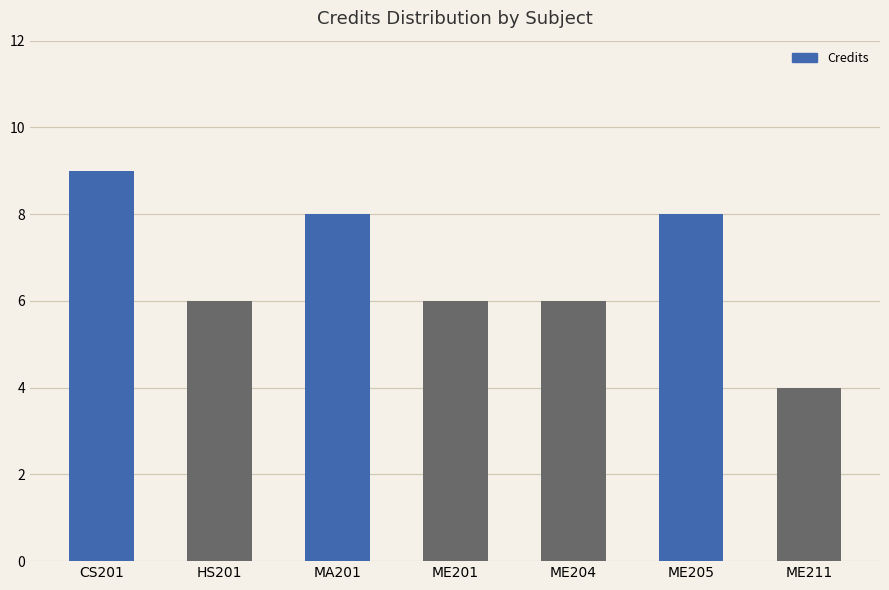

How many bars are there in total?

7